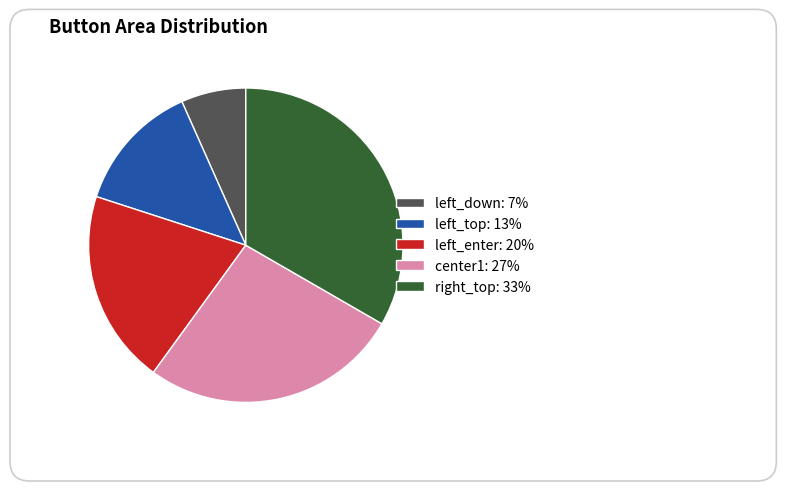

Combined, do left_down and center1 account for over 50%?

No